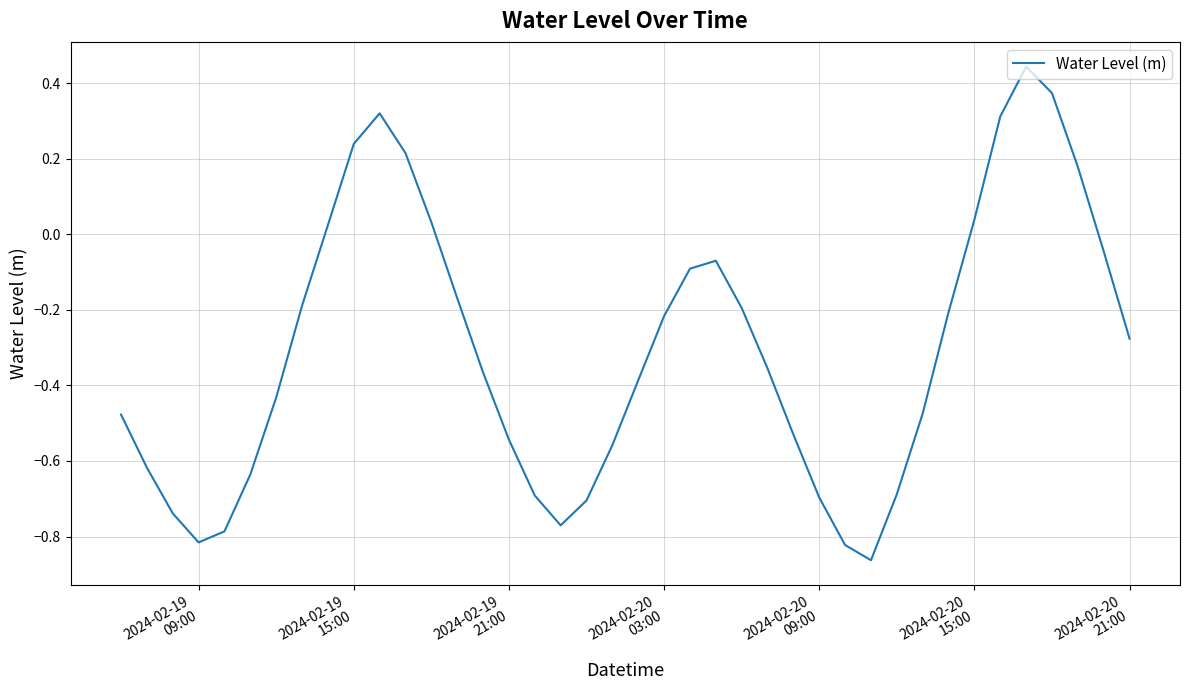

What is the difference between the maximum and minimum values?

1.3